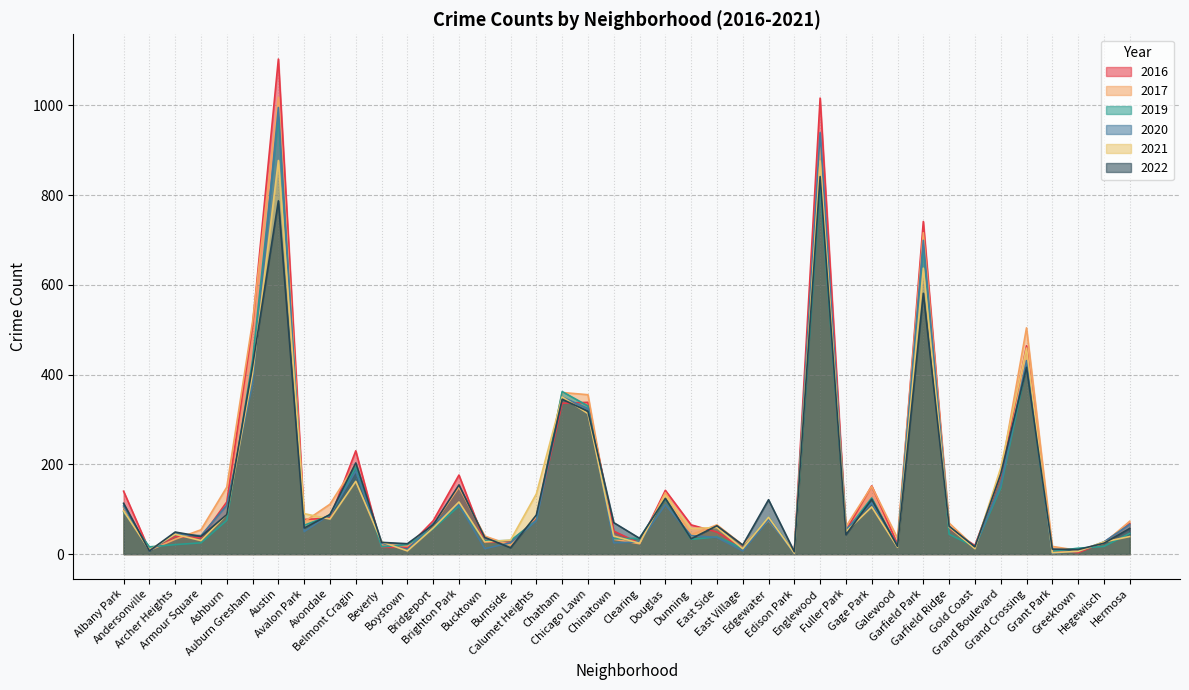

Where is the first local minimum for 2022?

Andersonville